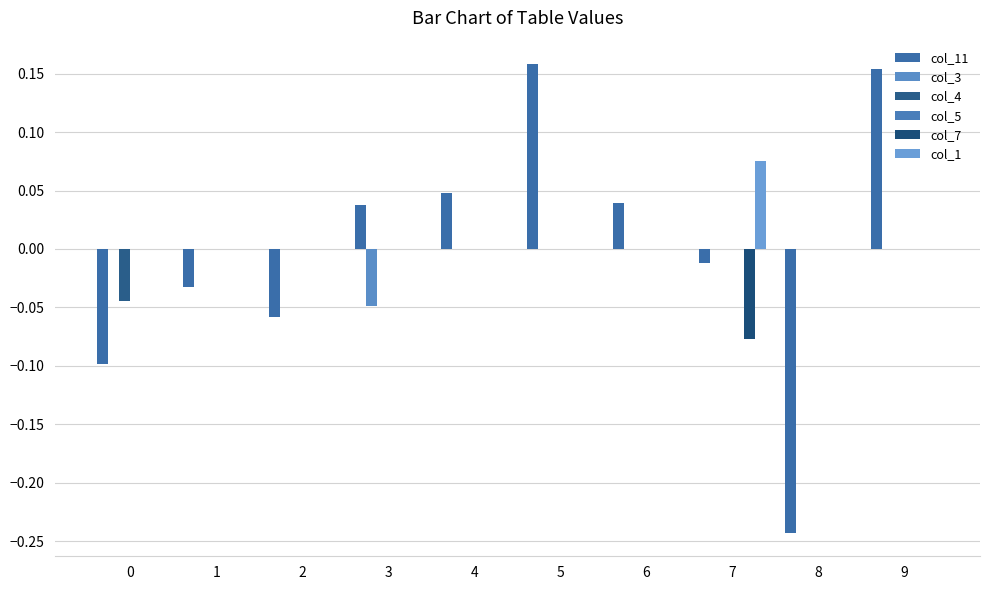

Which series has the widest spread of values?

col_11